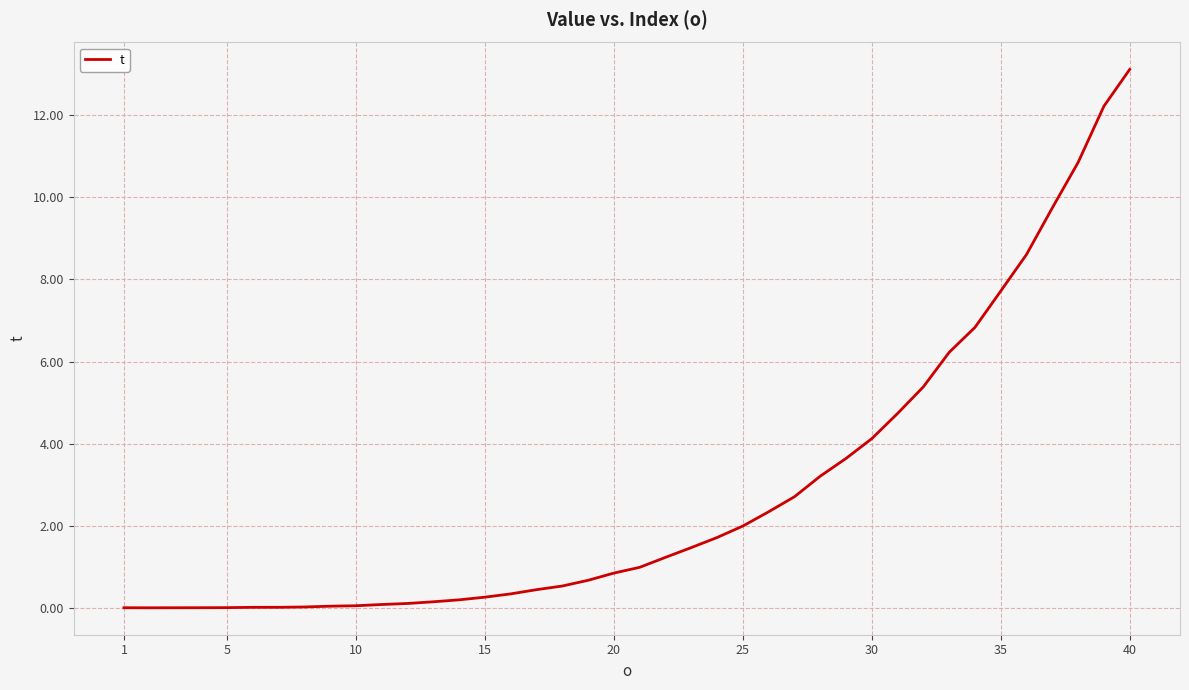

What is the difference between the maximum and minimum values?

13.1